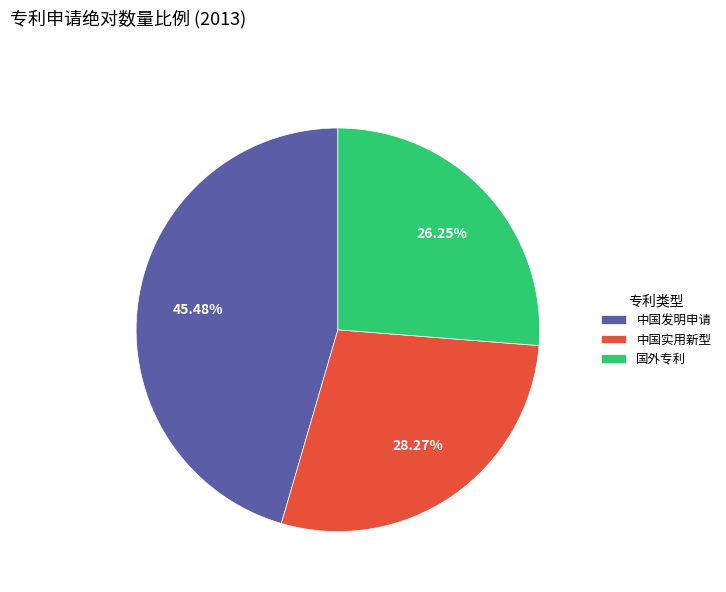

Which category has the biggest portion of the pie?

中国发明申请